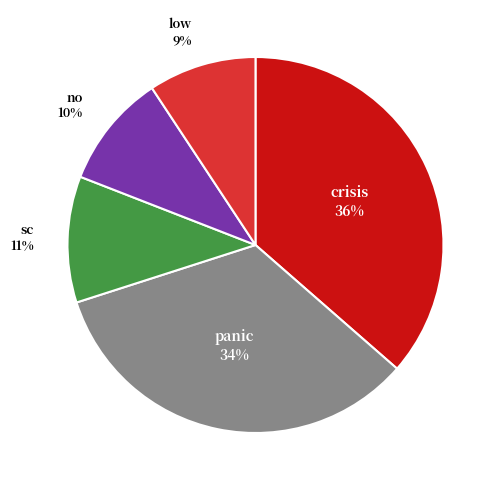

How many segments does this pie chart have?

5